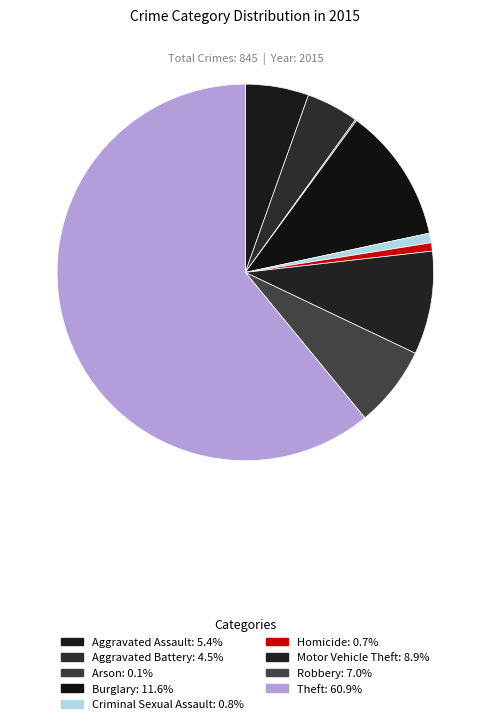

True or false: Theft accounts for 61% of the total.

True